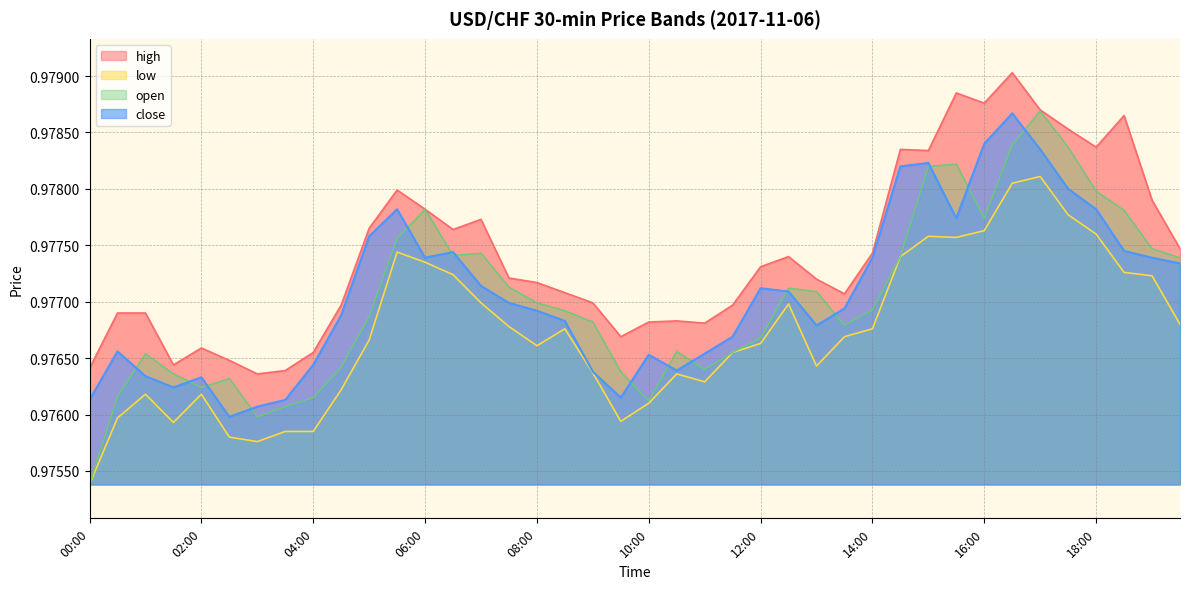

Rank the series at 12:00 from lowest to highest value.

low, open, close, high